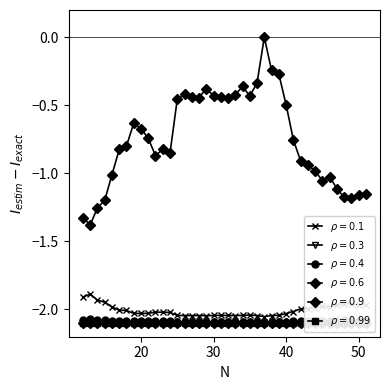

Is this an area chart (filled region under the line)?

No